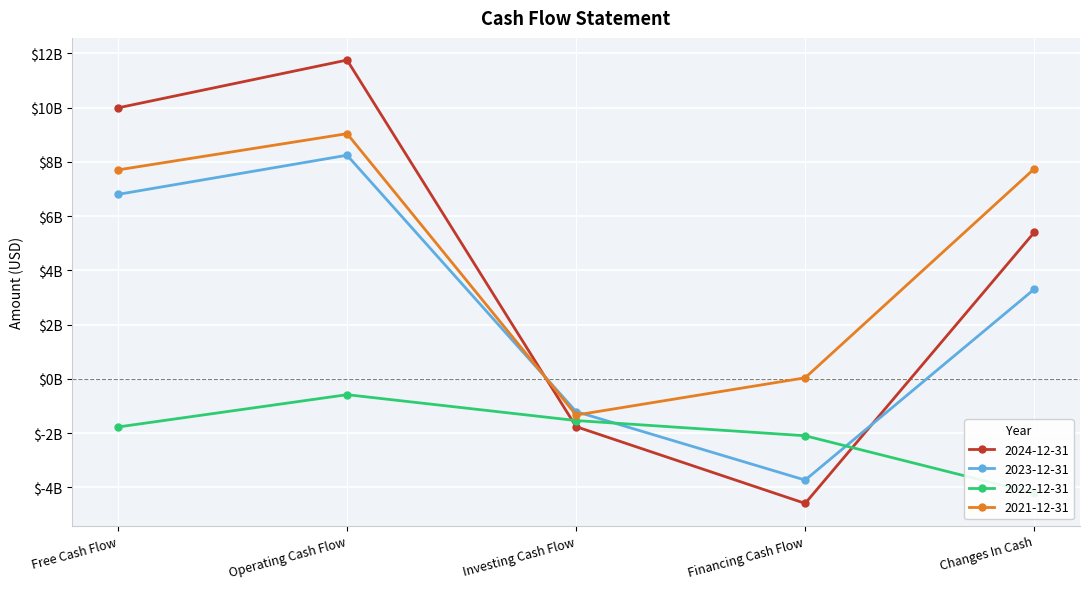

What is the spread (max minus min) of values at Free Cash Flow?

11.8